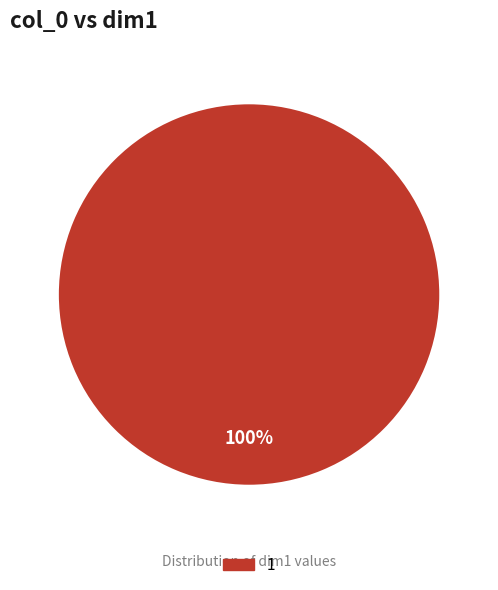

Is there a majority slice in this chart?

Yes